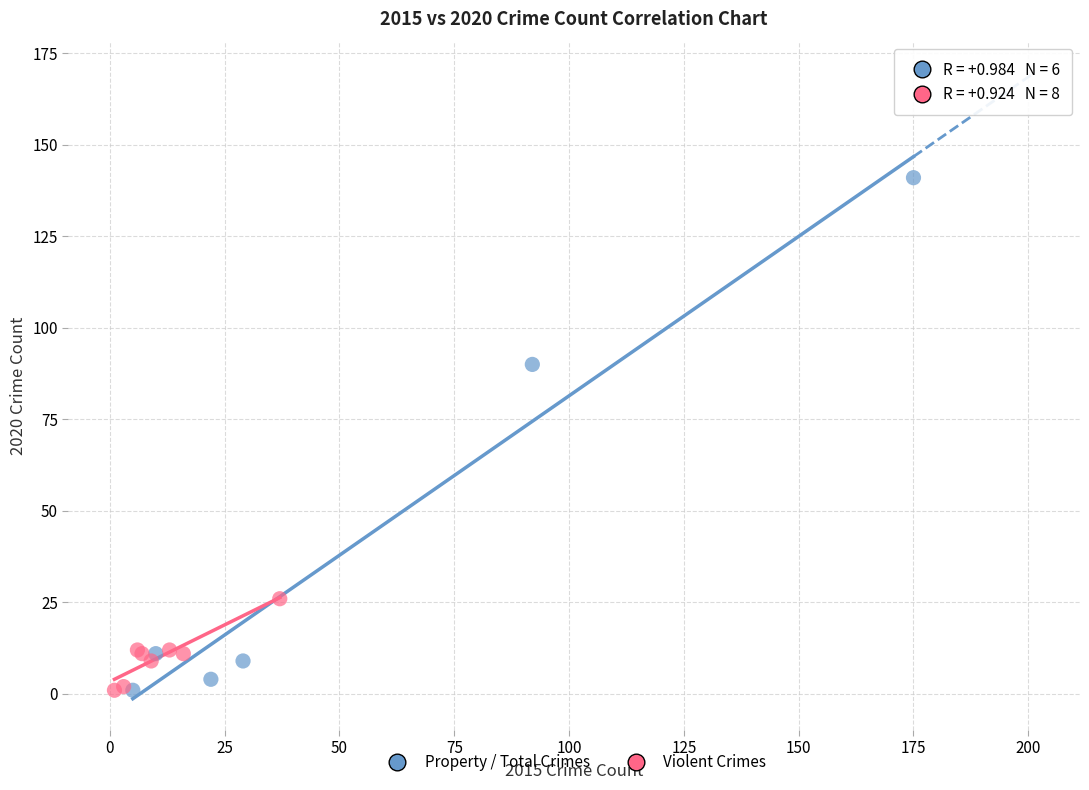

Which series has the largest Y range (max minus min)?

Property / Total Crimes